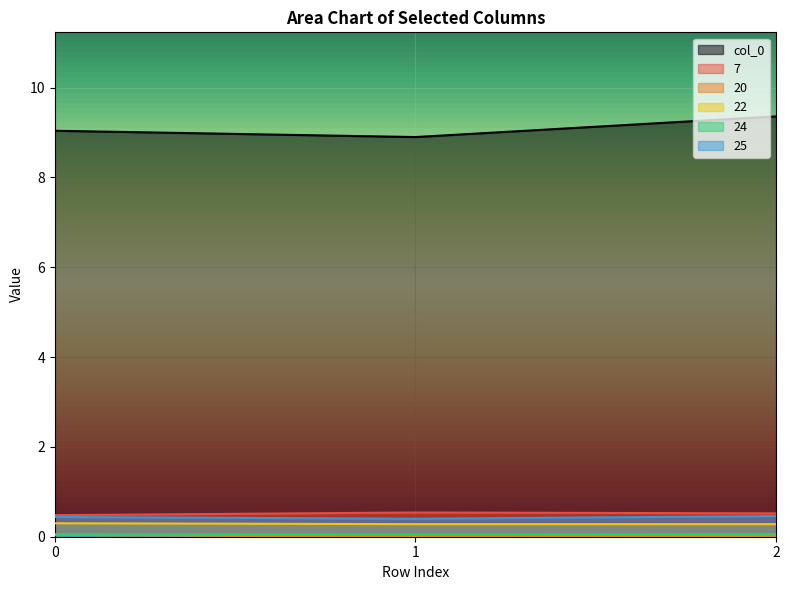

At 0, list the series in order from largest to smallest.

col_0, 7, 25, 22, 24, 20